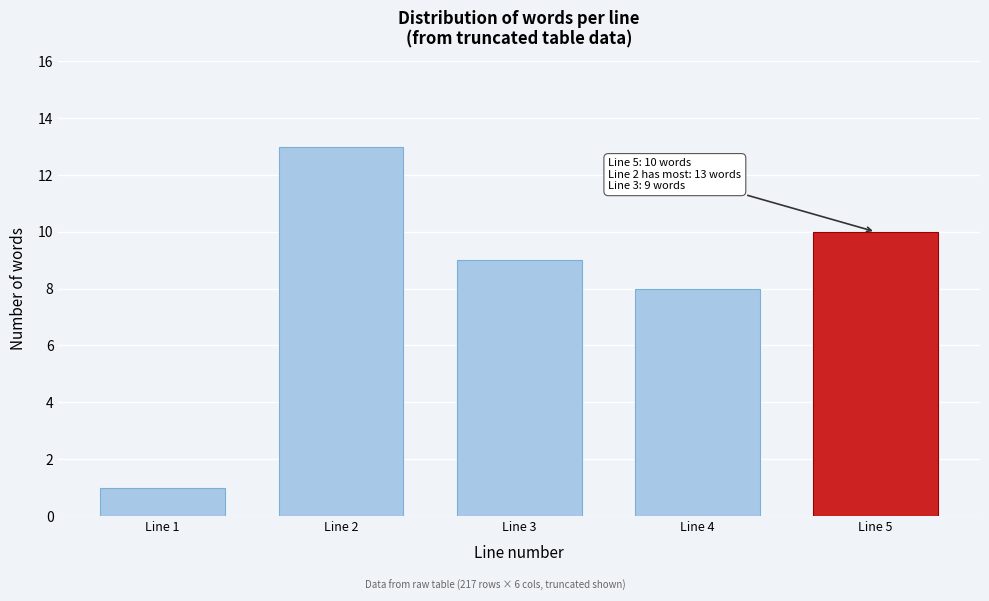

Reading left to right, what are all the values shown in this chart?

1	13	9	8	10